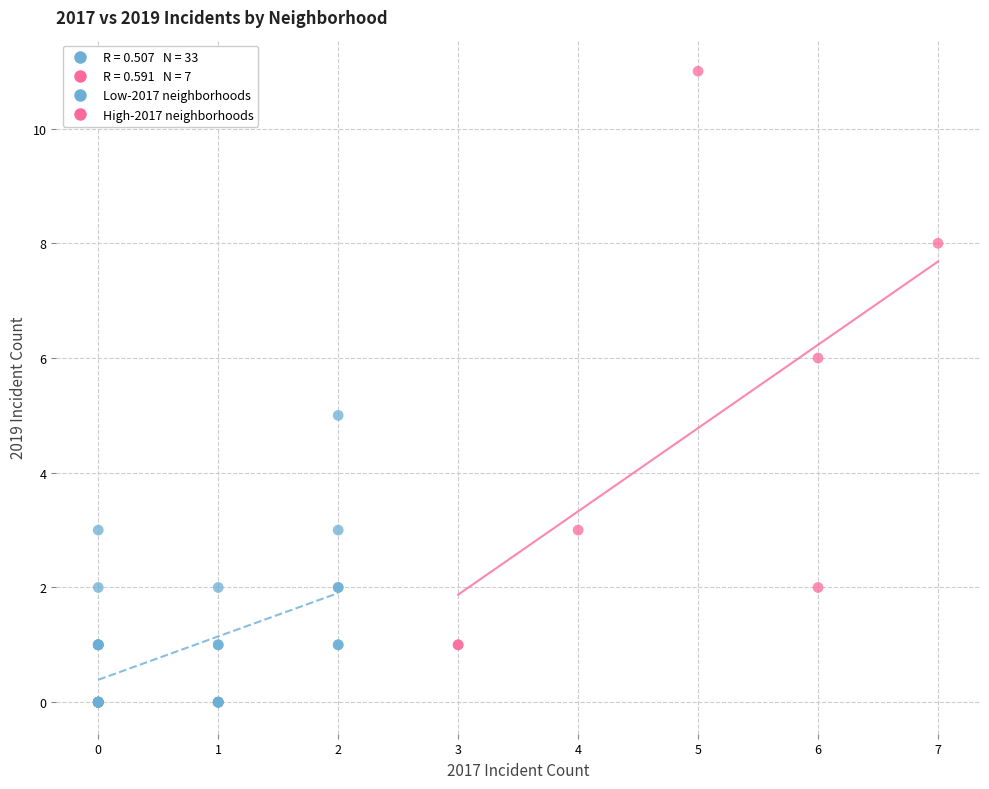

Which series contains the highest Y value?

High-2017 neighborhoods